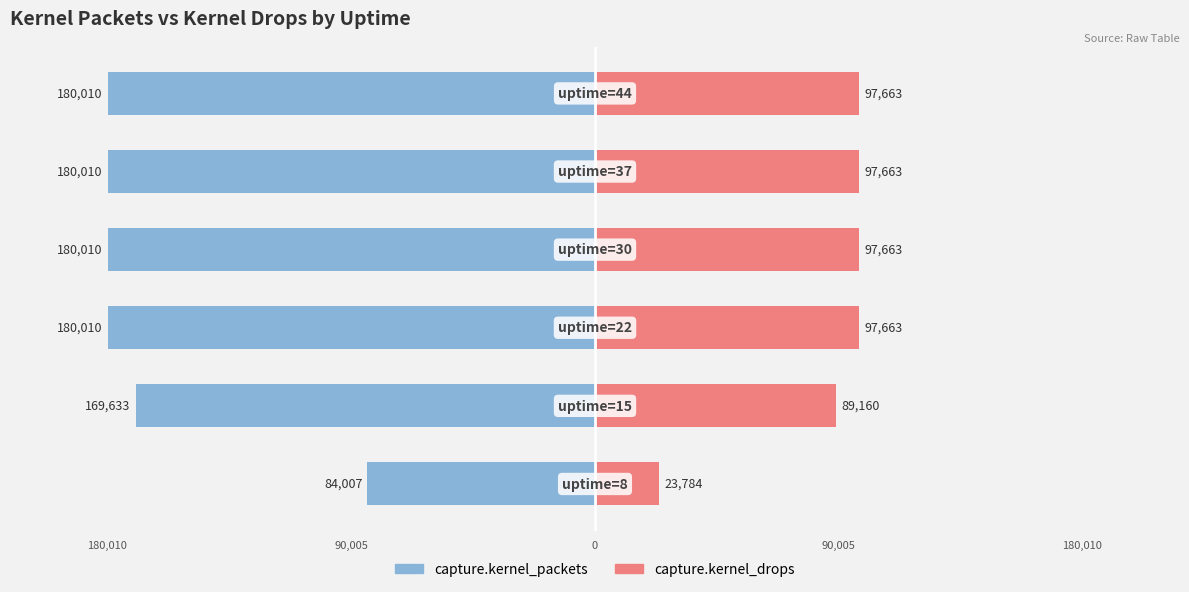

True or false: capture.kernel_drops has a value of 0.1 at 90,005.

False